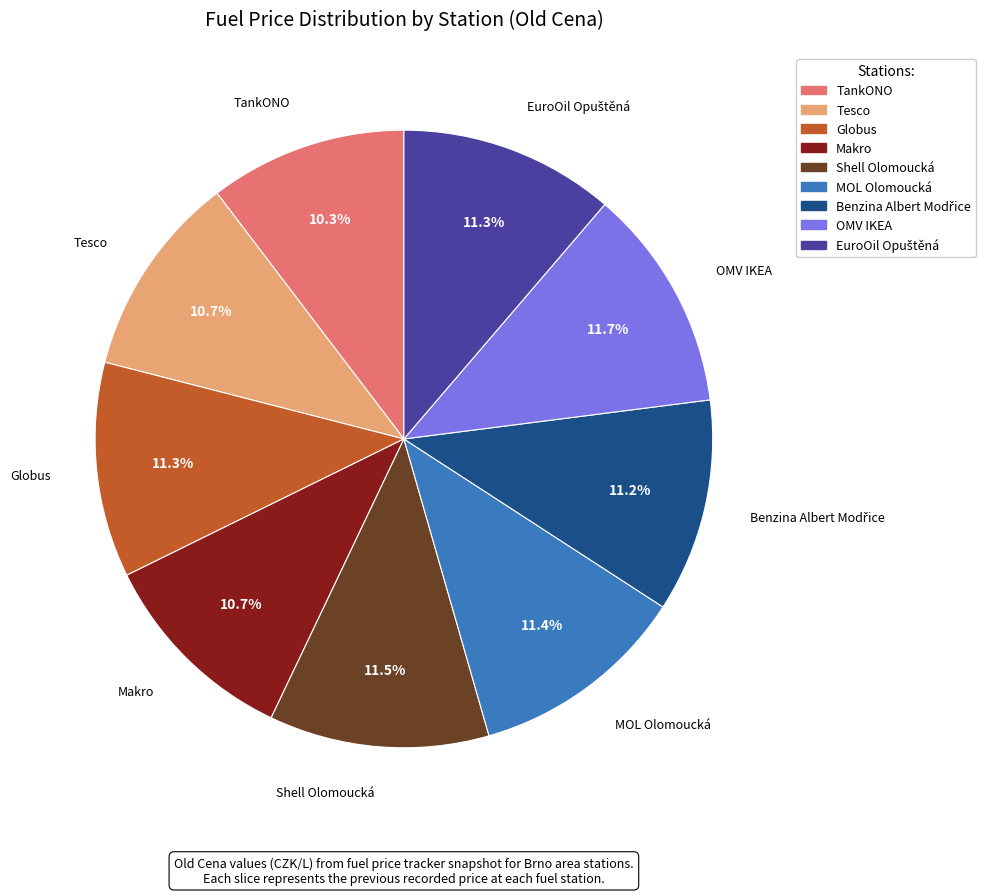

Approximately how many times larger is the value at MOL Olomoucká compared to Globus?

1.0